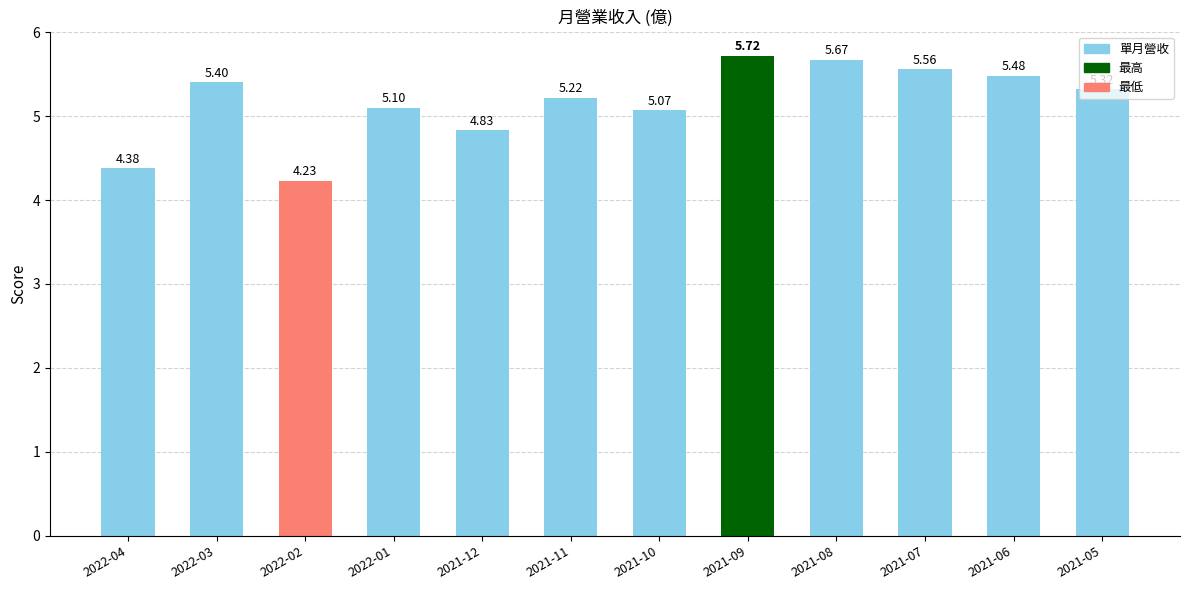

The chart shows a value of 6.8 at 2022-02. True or false?

False